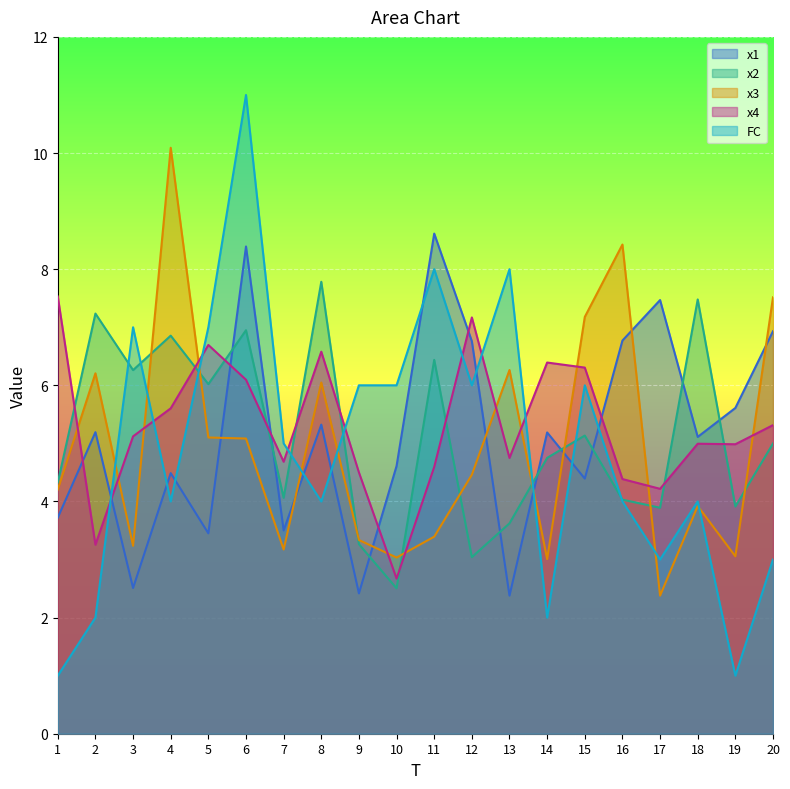

Which has a higher value, 1 or 16?

16